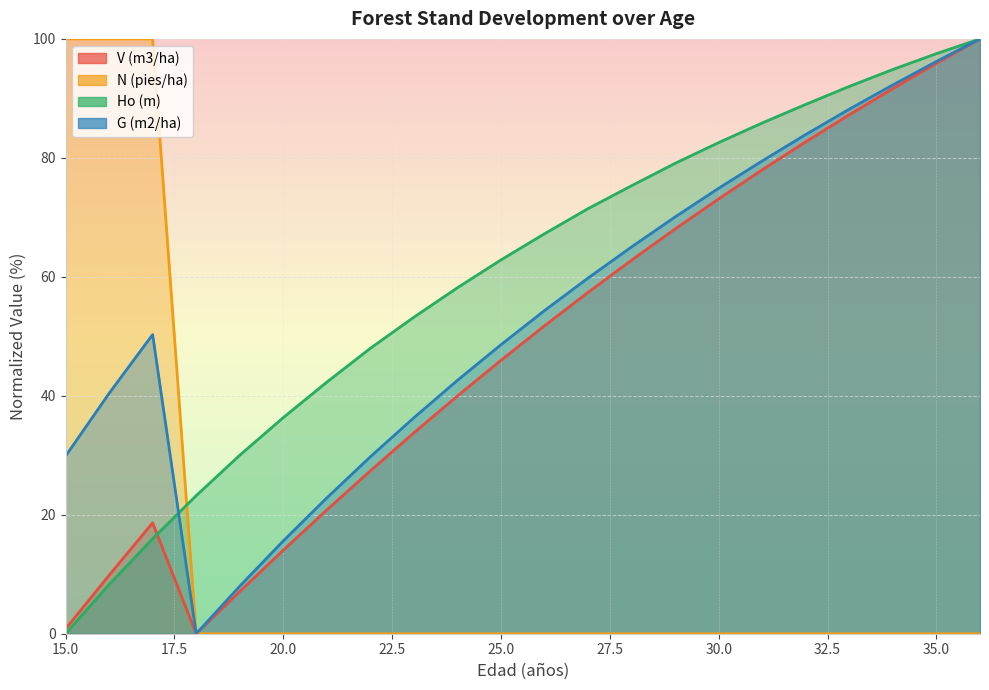

Is the value of Ho (m) at 19 greater than the value of G (m2/ha) at 18?

Yes